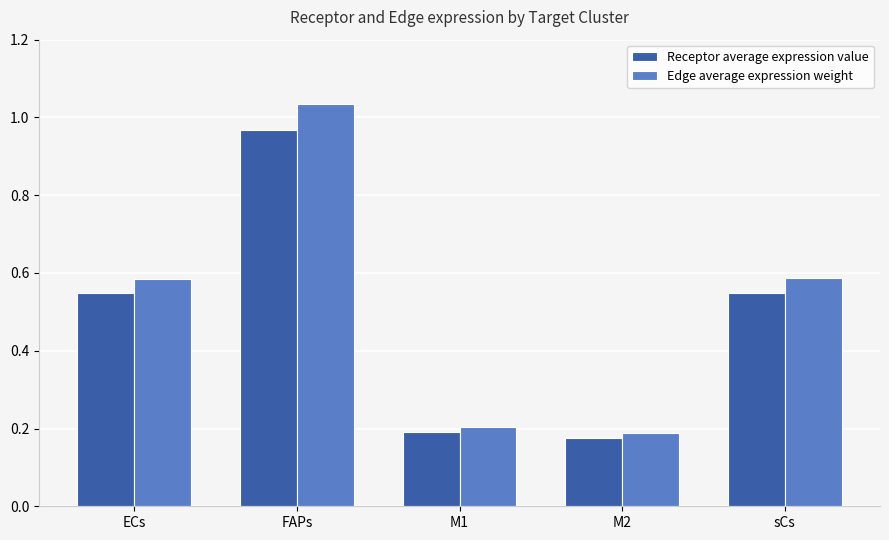

How many data points does each series have?

5